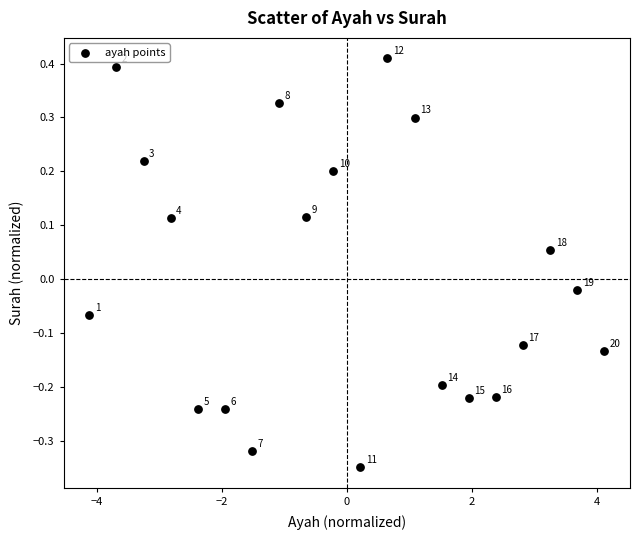

What is the range of X values (max minus min)?

8.2